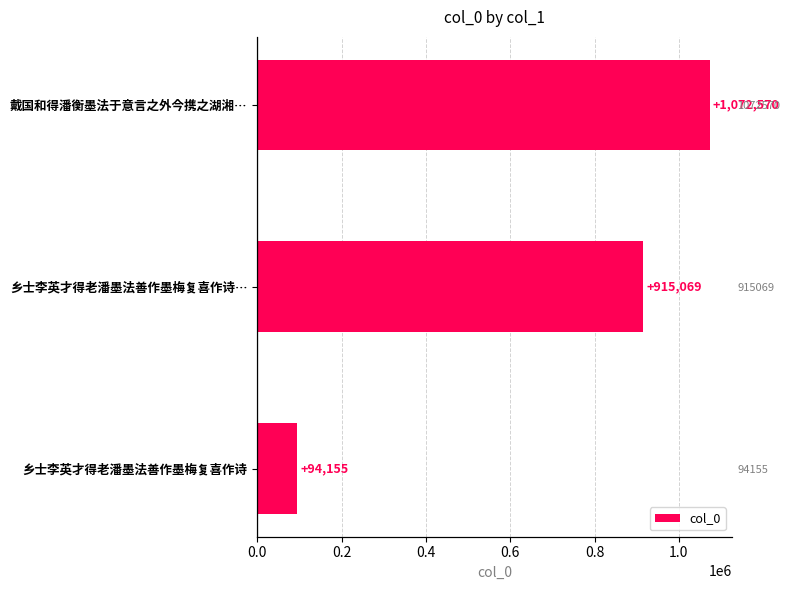

What is the value of the 1st bar from the left?

94155